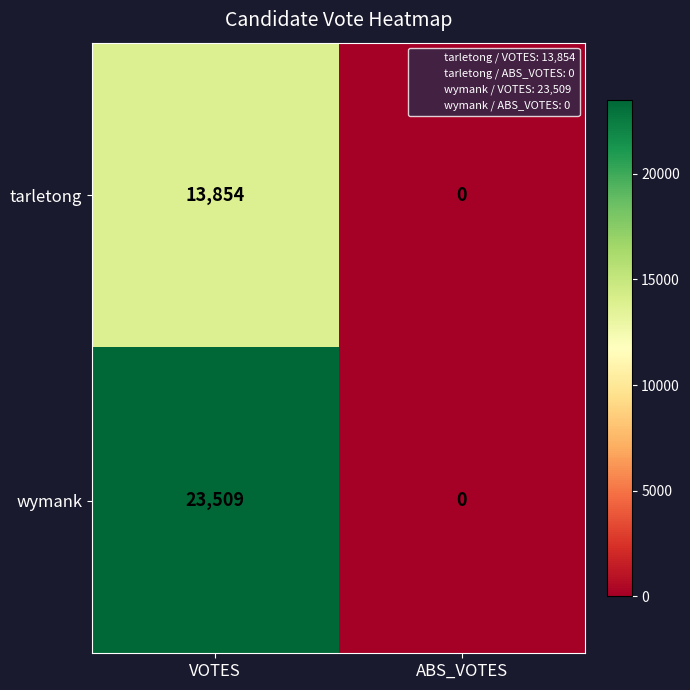

At which label is wymank closest to 11754?

ABS_VOTES